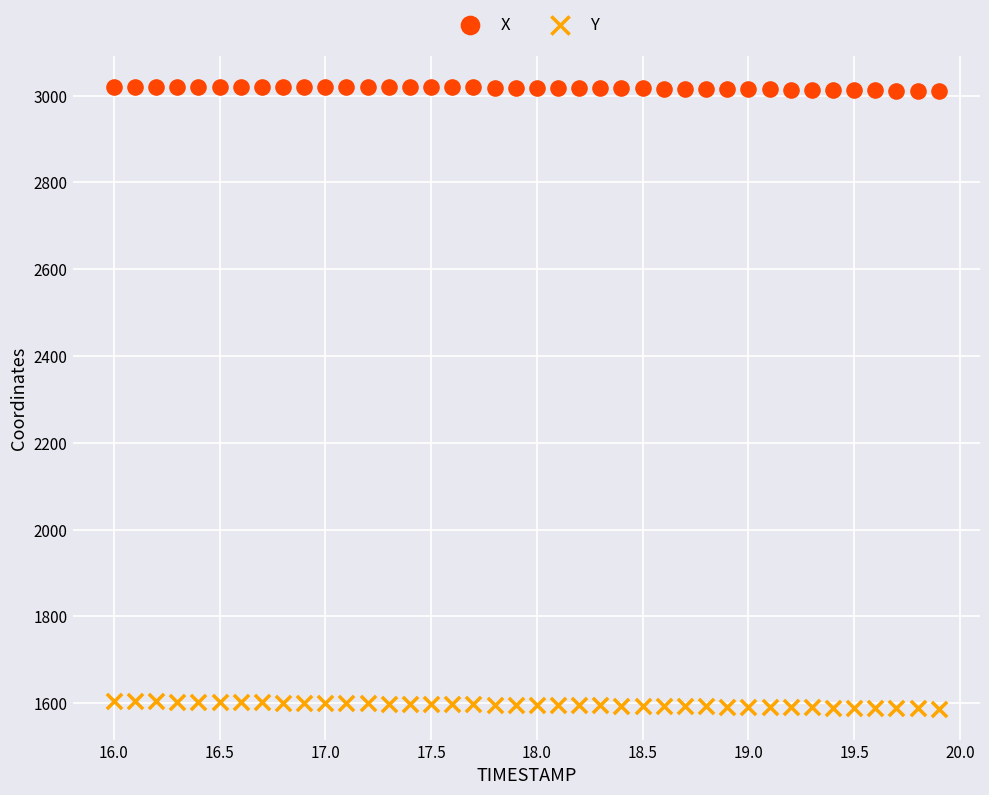

Which series has the largest Y range (max minus min)?

Y